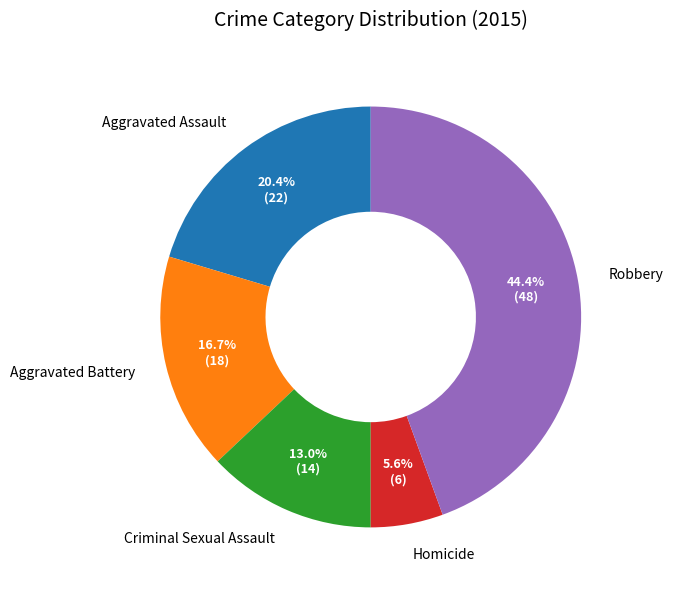

Which category has the smallest portion of the pie?

Homicide